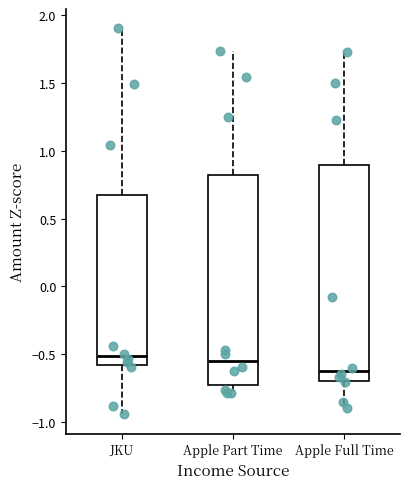

Reading left to right, transcribe this box plot: for each box, give where its median line is, the range the box spans, and where its two whiskers end, as read against the y-axis. The values are not printed on the chart, so give them approximately, as read against the axis.

JKU: median -0.50, box -0.60 to 0.70, whiskers -0.95 to 1.90
Apple Part Time: median -0.55, box -0.75 to 0.80, whiskers -0.80 to 1.75
Apple Full Time: median -0.60, box -0.70 to 0.90, whiskers -0.90 to 1.75